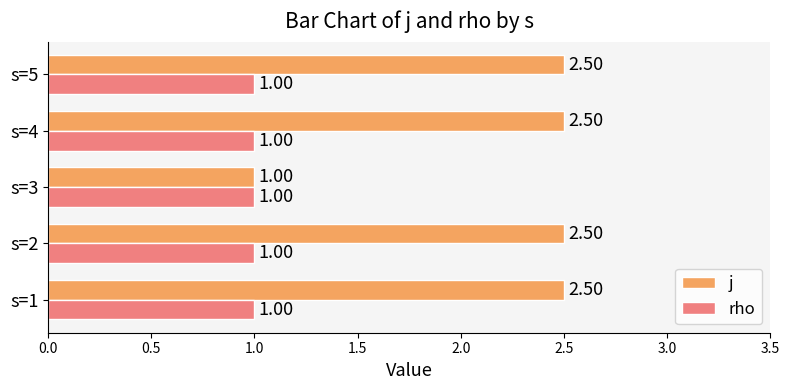

What is the difference between the j values at s=3 and s=4?

1.5